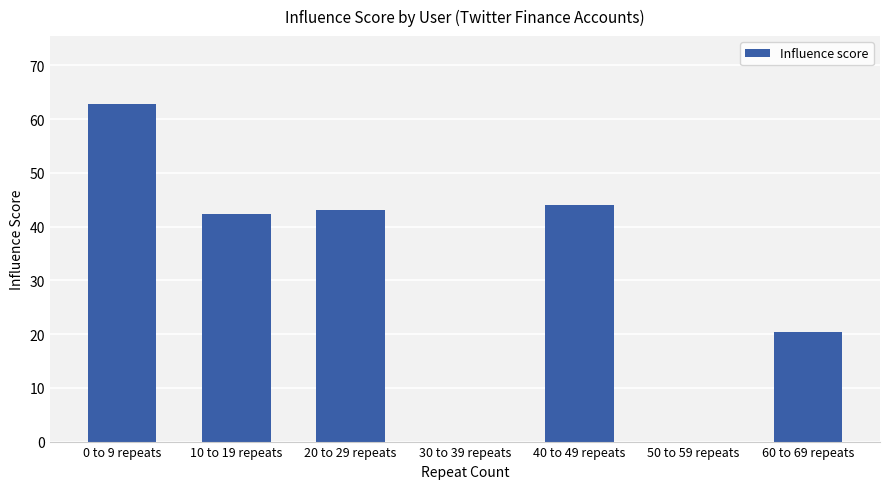

Which has a higher value, 10 to 19 repeats or 30 to 39 repeats?

10 to 19 repeats